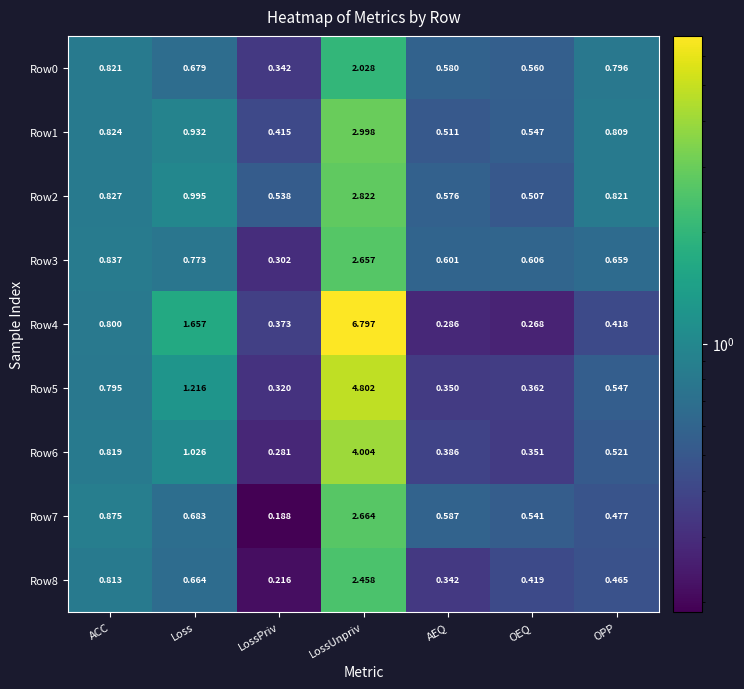

At which label does Row8 reach its minimum?

LossPriv